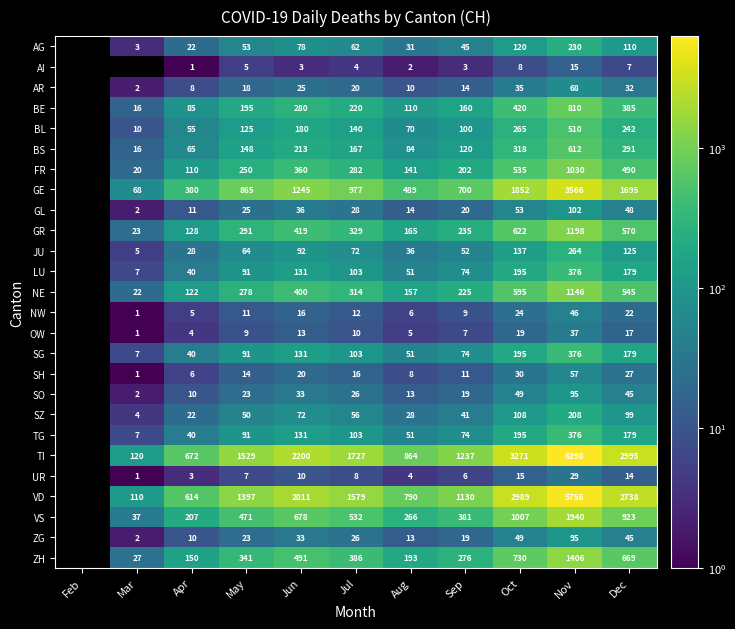

Which label corresponds to the largest value in the chart?

Nov